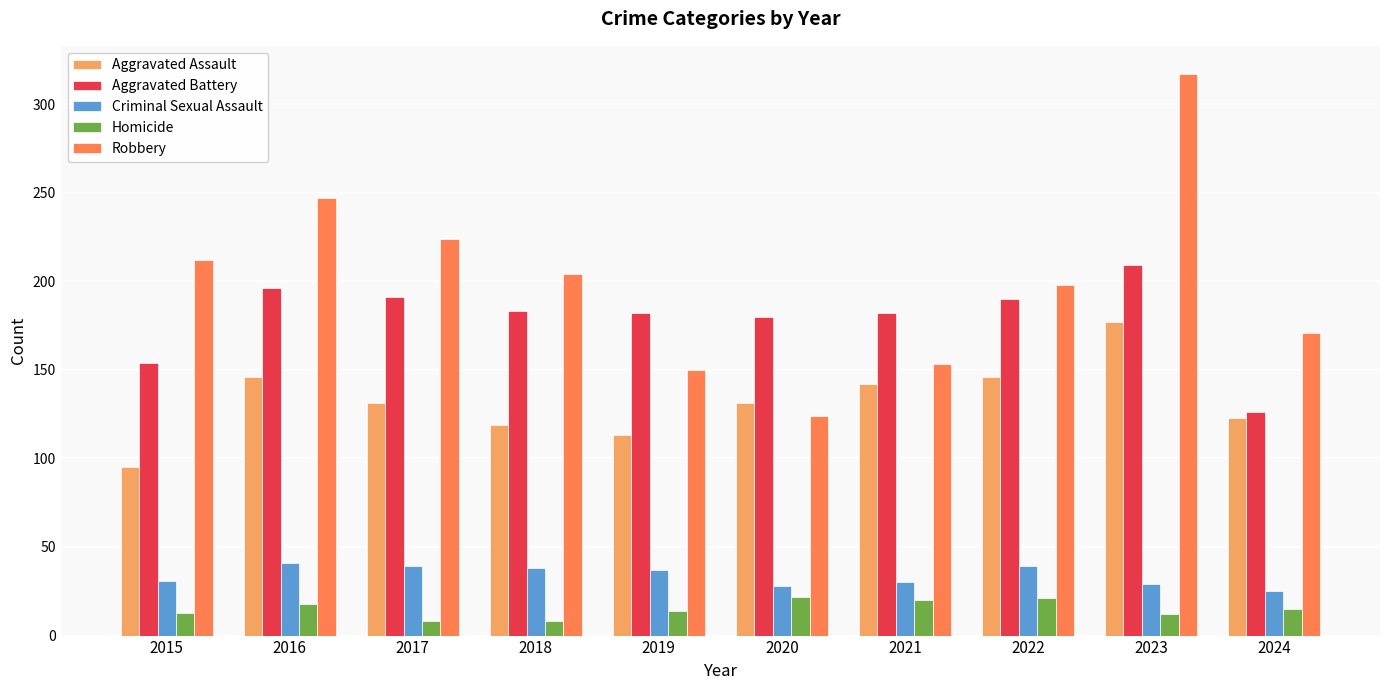

What are all the series names shown in the legend?

Aggravated Assault, Aggravated Battery, Criminal Sexual Assault, Homicide, Robbery